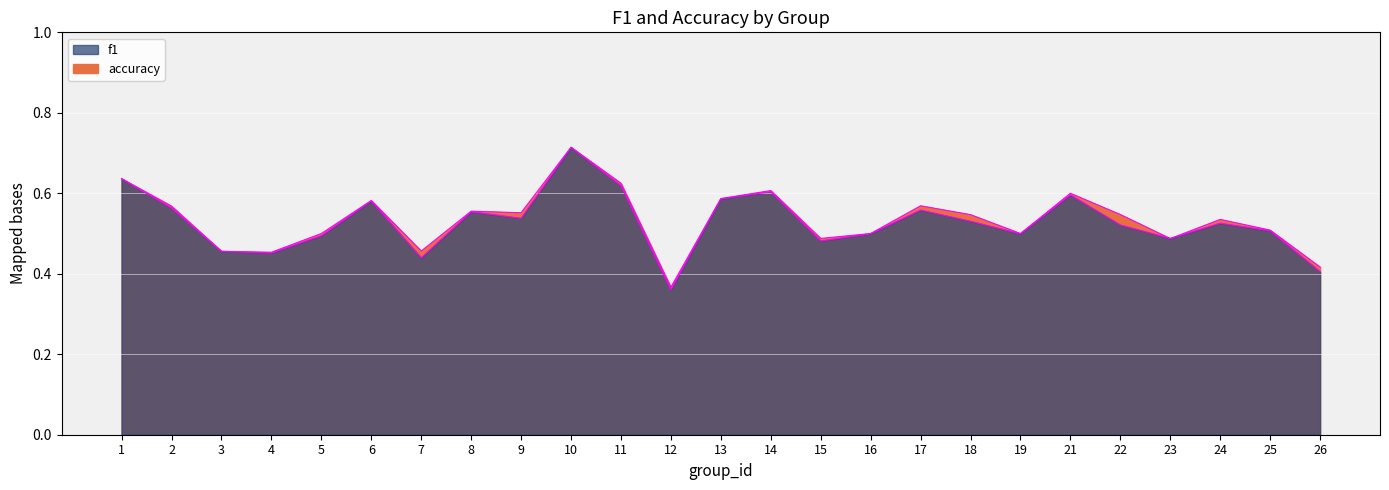

Is it true that f1 equals 0.6 at 8?

True